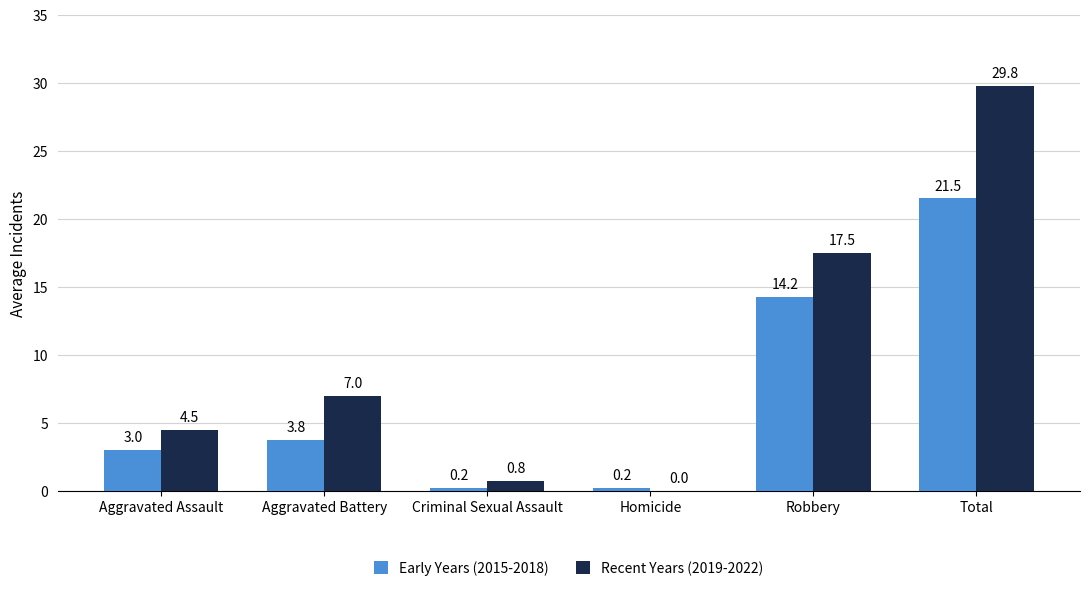

Between Aggravated Assault and Total, which series saw the biggest shift?

Recent Years (2019-2022)